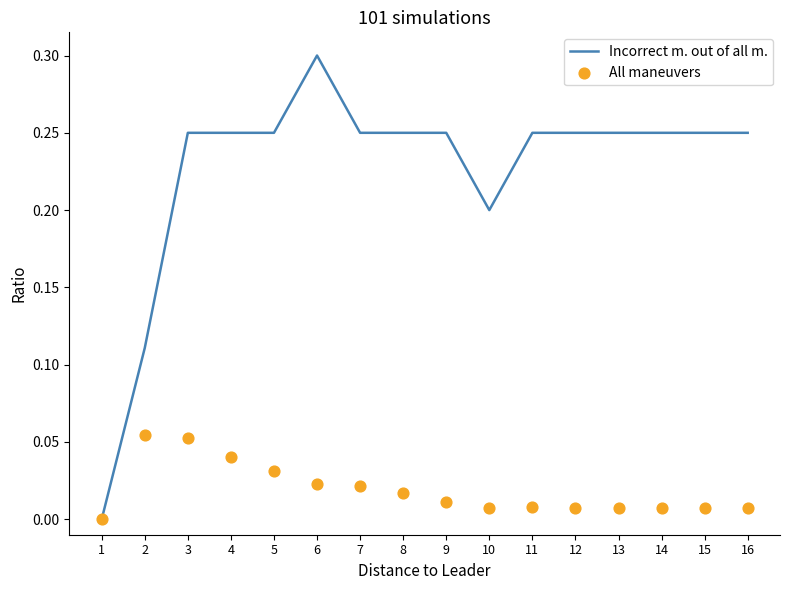

Is the value of All maneuvers at 4 greater than the value of Incorrect m. out of all m. at 11?

No